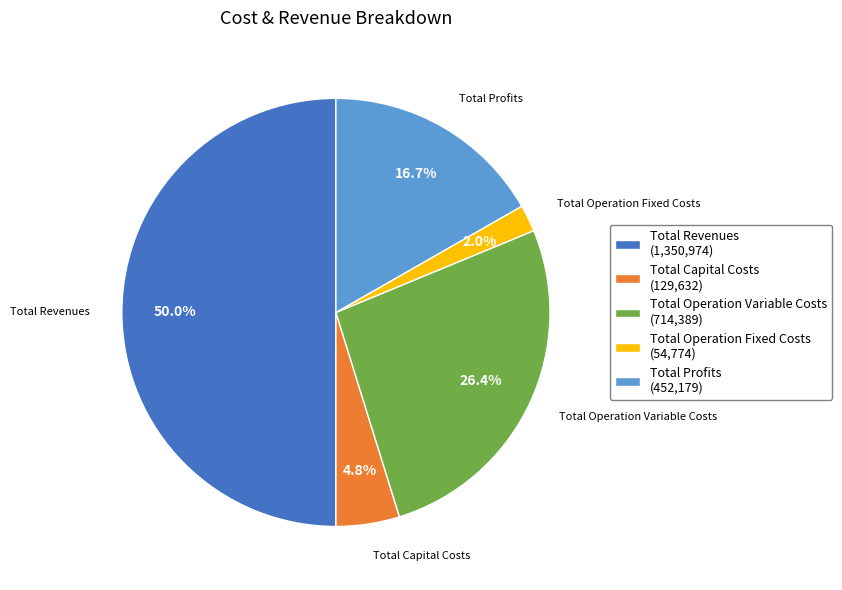

To the nearest percent, what percentage of the pie is Total Revenues?

50%